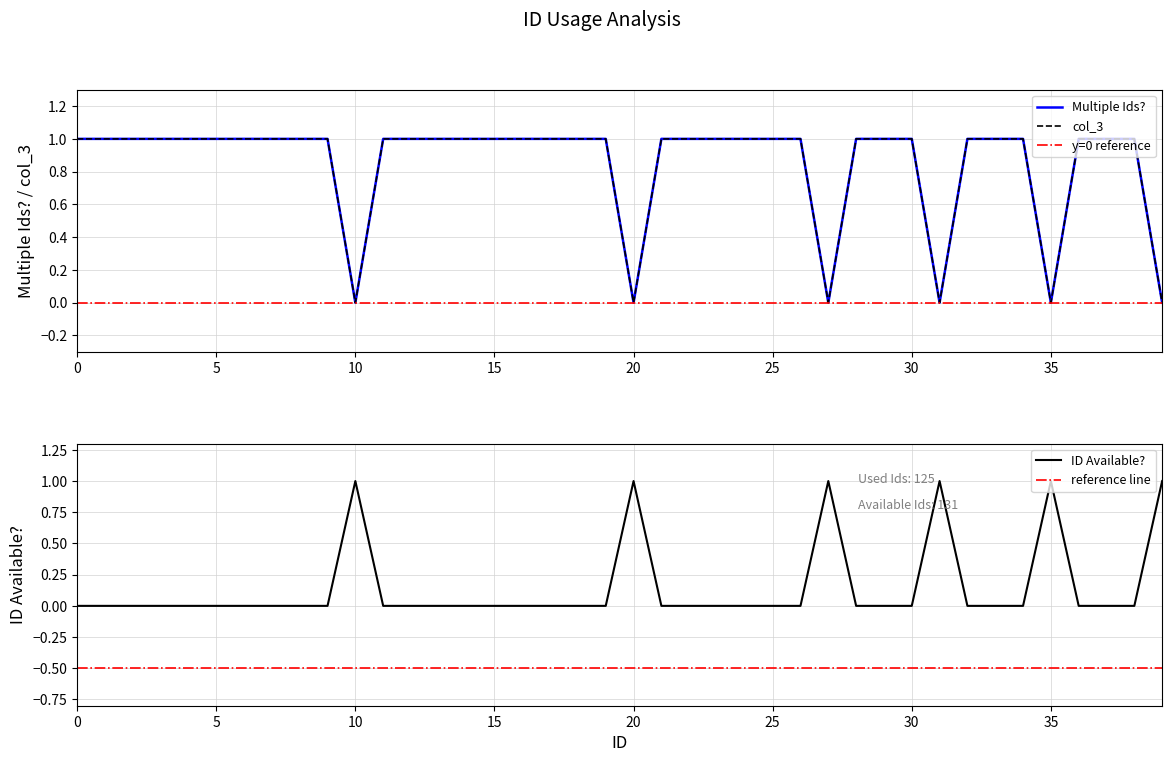

True or false: col_3 and Multiple Ids? intersect in this chart.

False